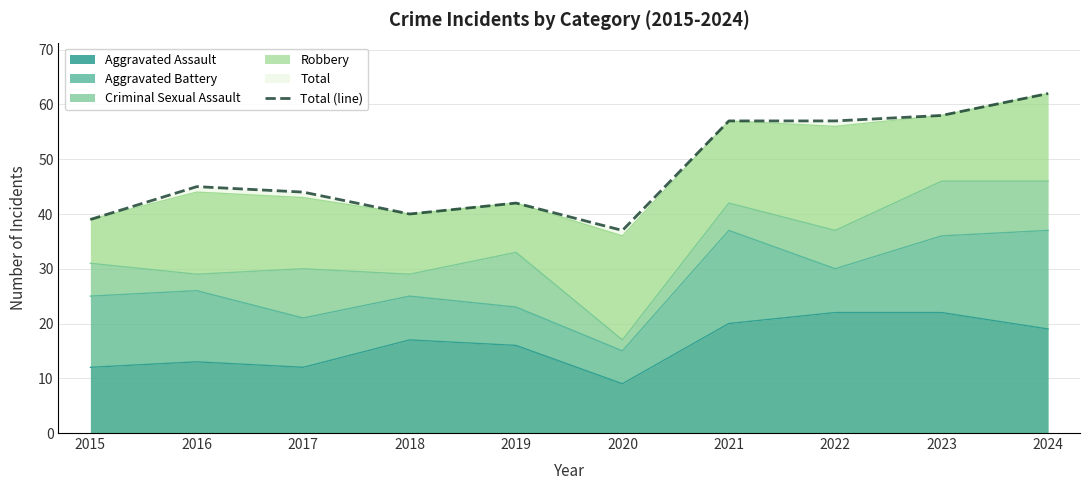

The value at 2016 is 45. True or false?

True